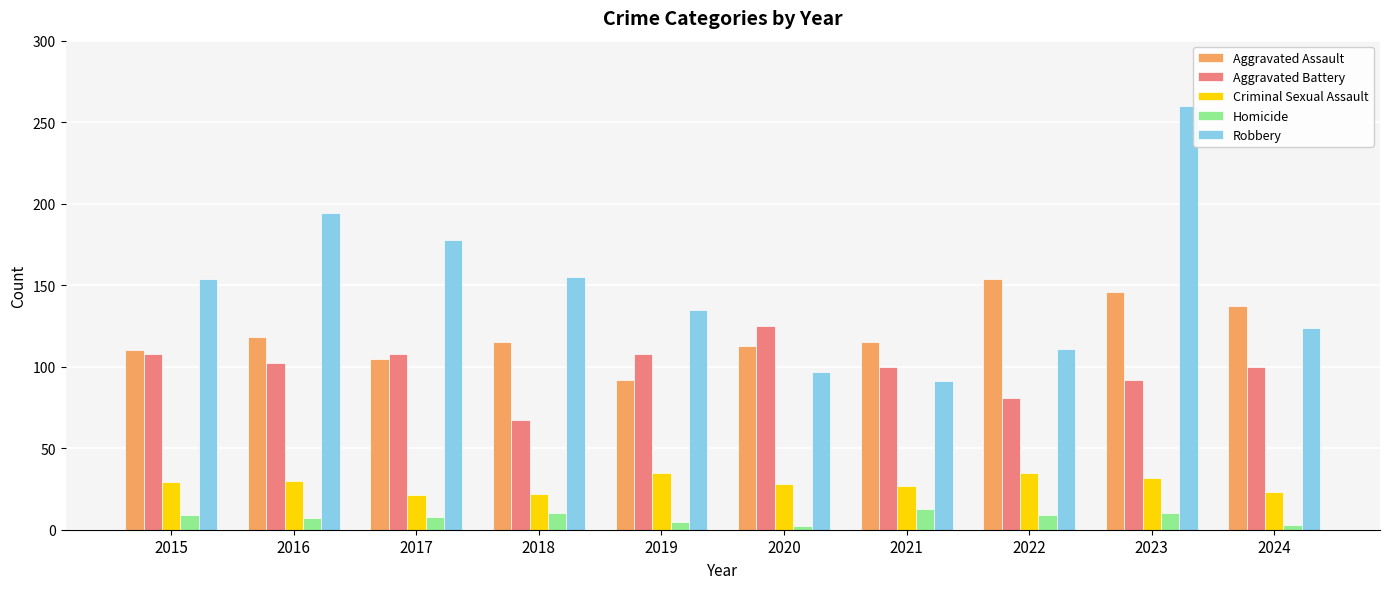

Which series changed the most between 2019 and 2023?

Robbery